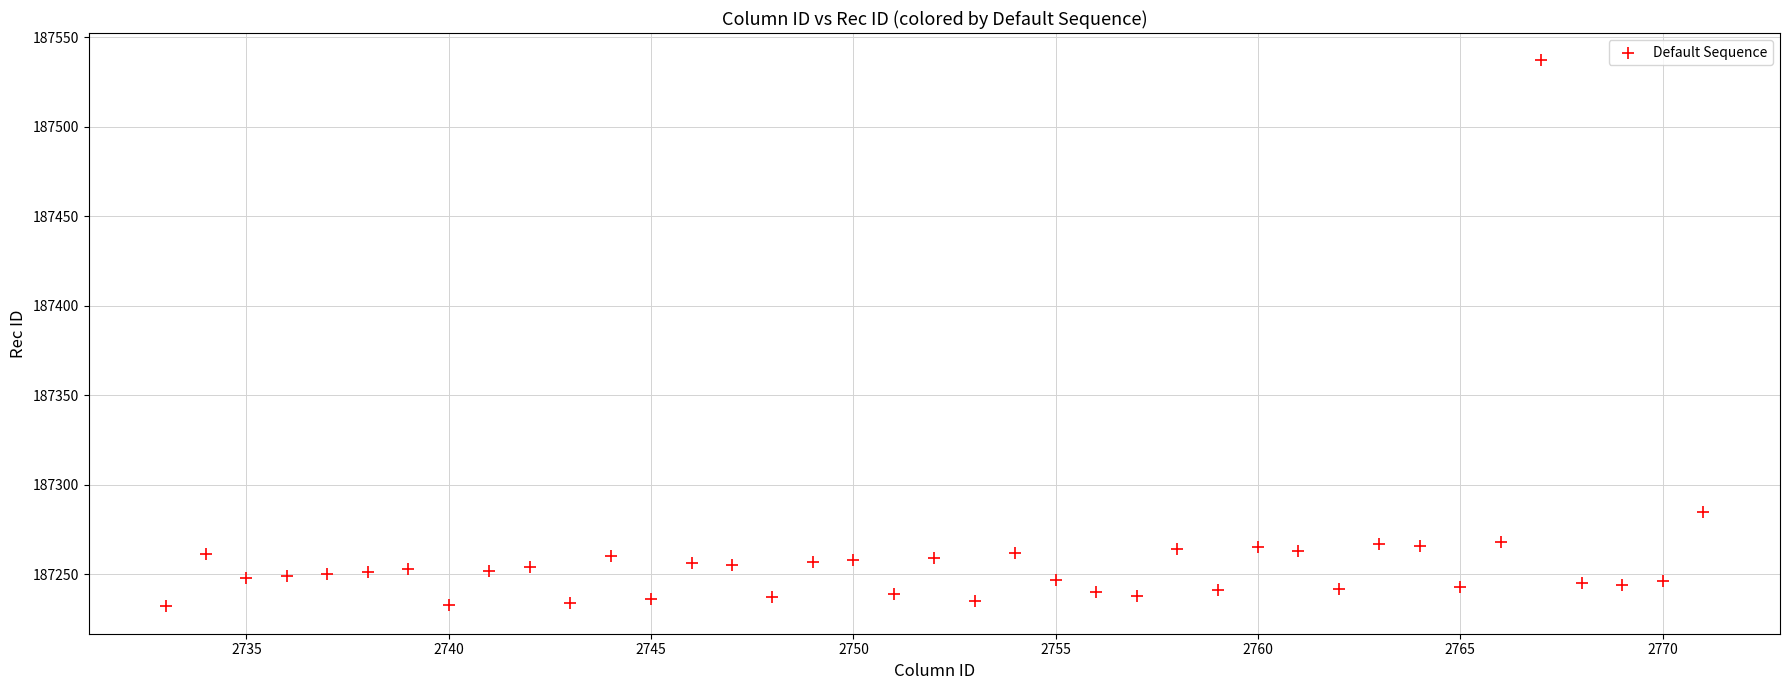

What Y value in the scatter plot is closest to 187384?

187285